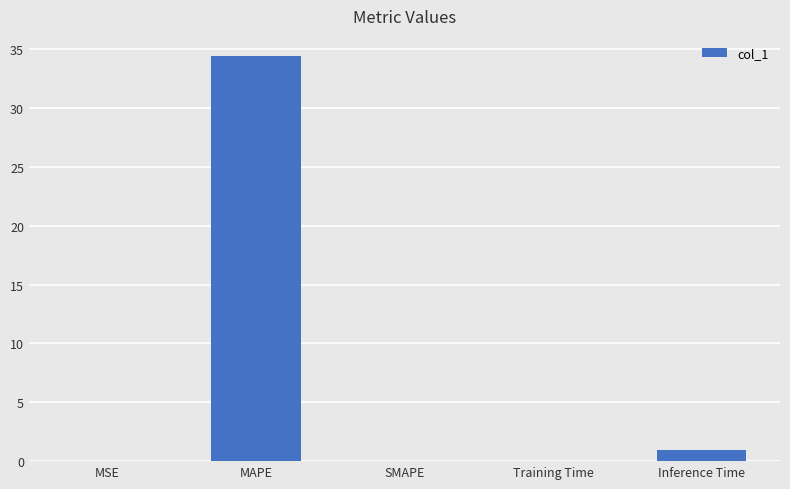

Does the chart contain stacked bars?

No